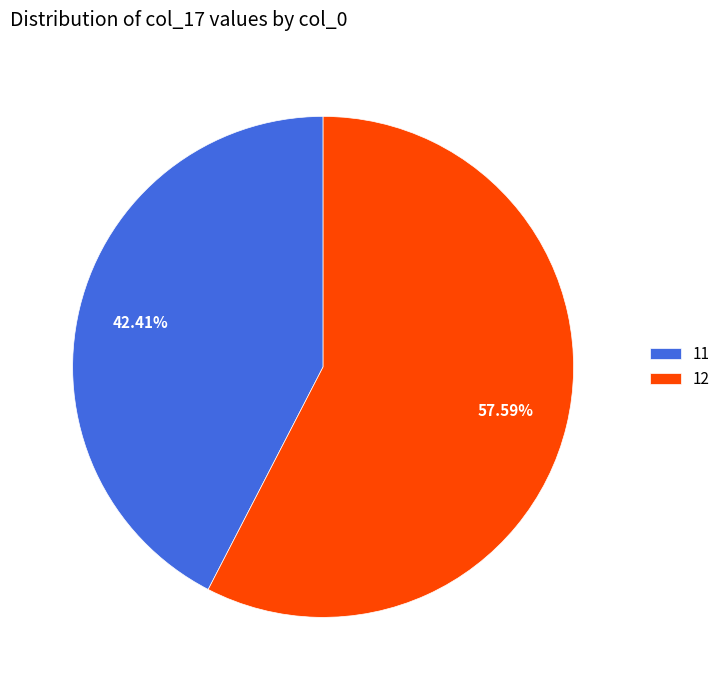

What percentage is the 11 slice, to the nearest percent?

42%